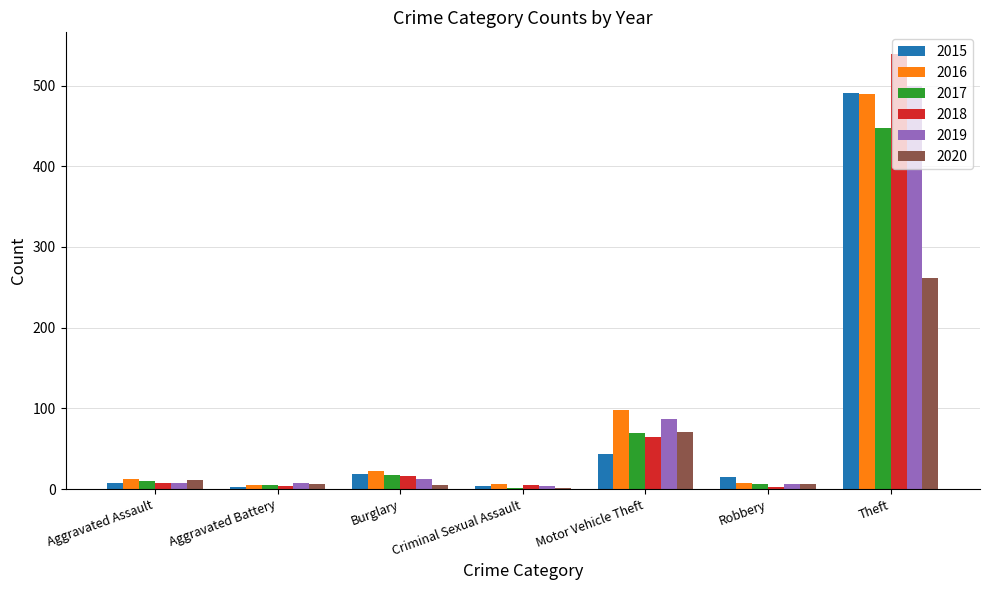

What is the approximate value of 2018 at Burglary?

16